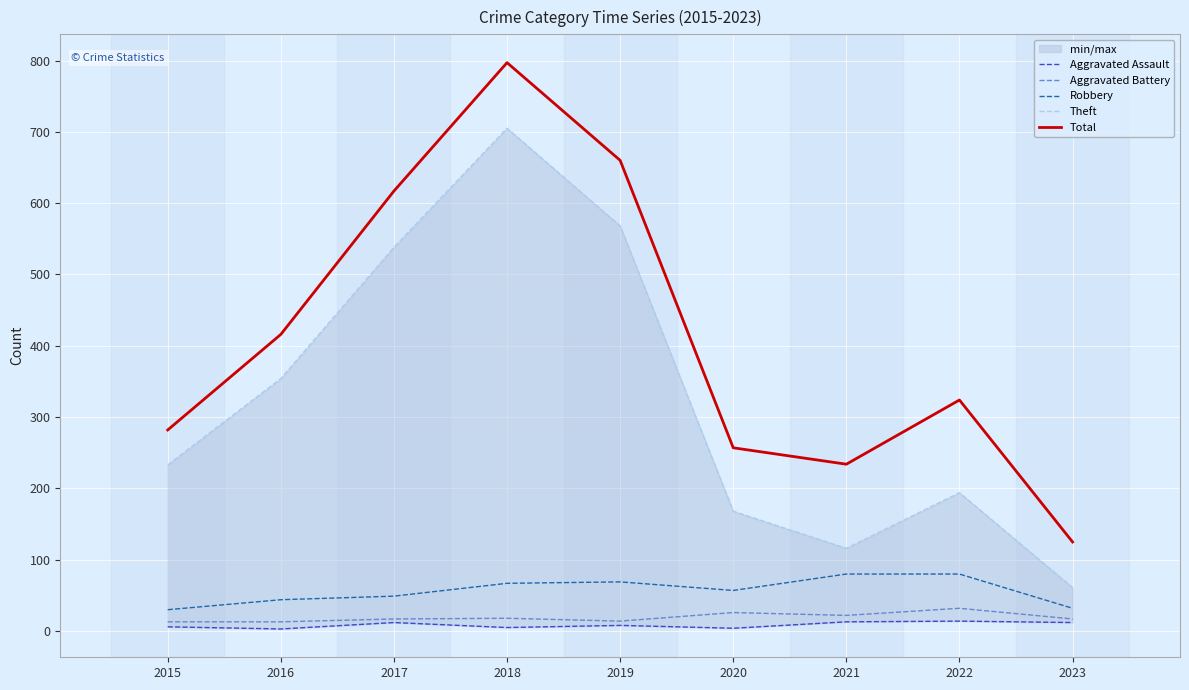

At which label is Robbery closest to 55?

2020